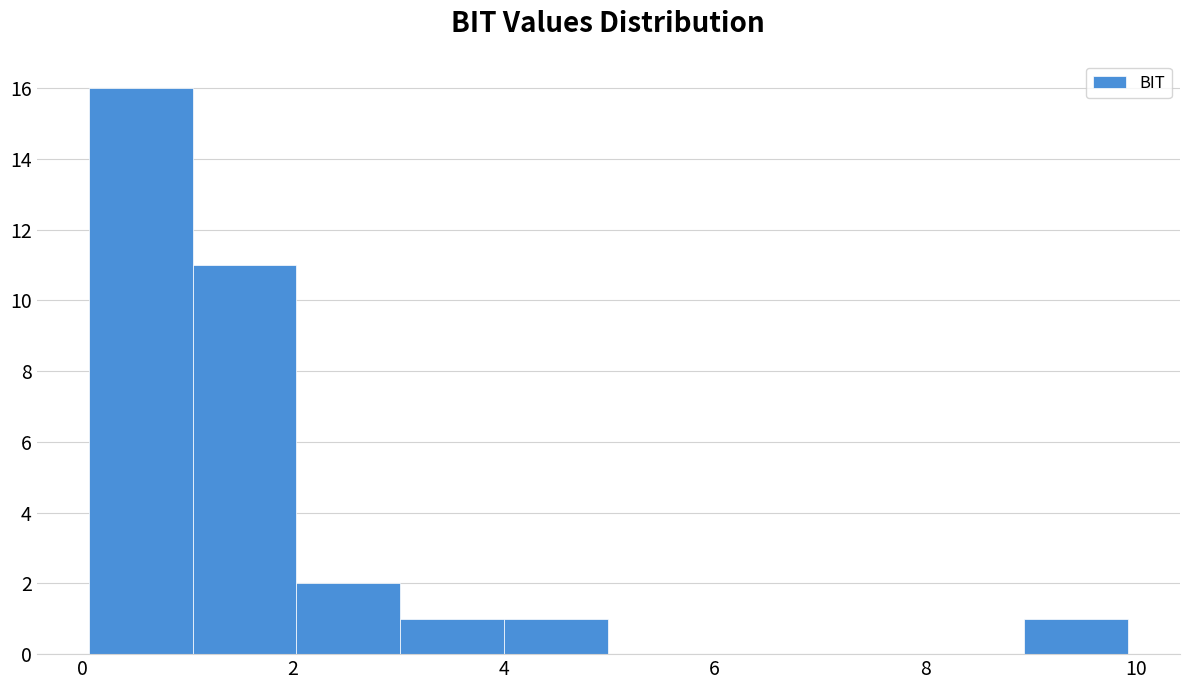

How tall is the bar that spans 3 to 4 on the x-axis? Neither the bar edges nor the heights are printed on the chart, so give them approximately, as read against the axes.

1